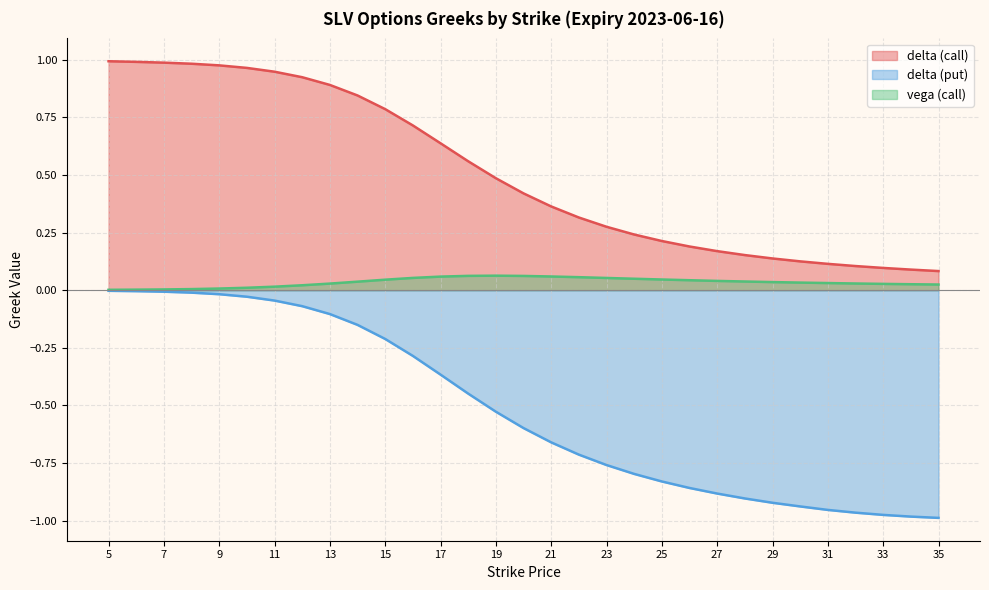

True or false: delta (put) and vega (call) intersect in this chart.

False